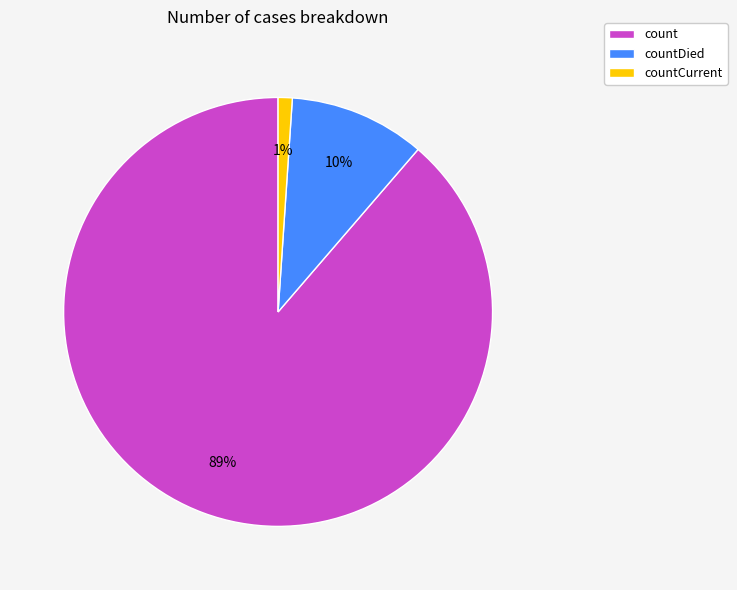

Is it true that count is 89% of the pie?

True